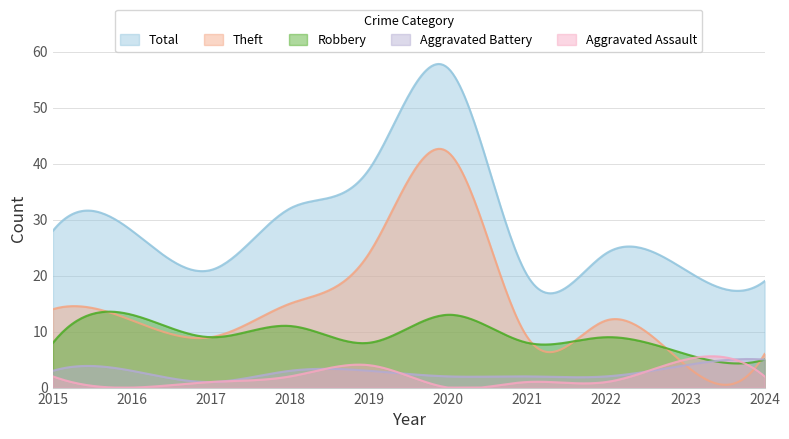

What is the spread (max minus min) of values at 2022?

23